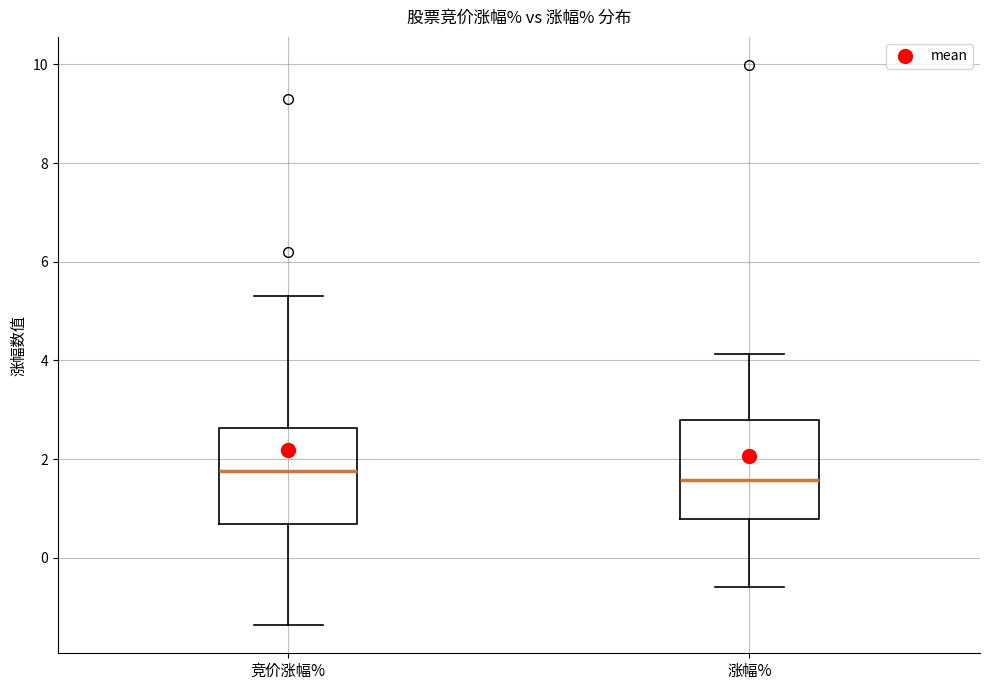

Reading left to right, read every box against the y-axis: the position of its median line, the range the box covers, and the ends of its whiskers. The values are not printed on the chart, so give them approximately, as read against the axis.

竞价涨幅%: median 1.8, box 0.6 to 2.6, whiskers -1.4 to 5.4
涨幅%: median 1.6, box 0.8 to 2.8, whiskers -0.6 to 4.2